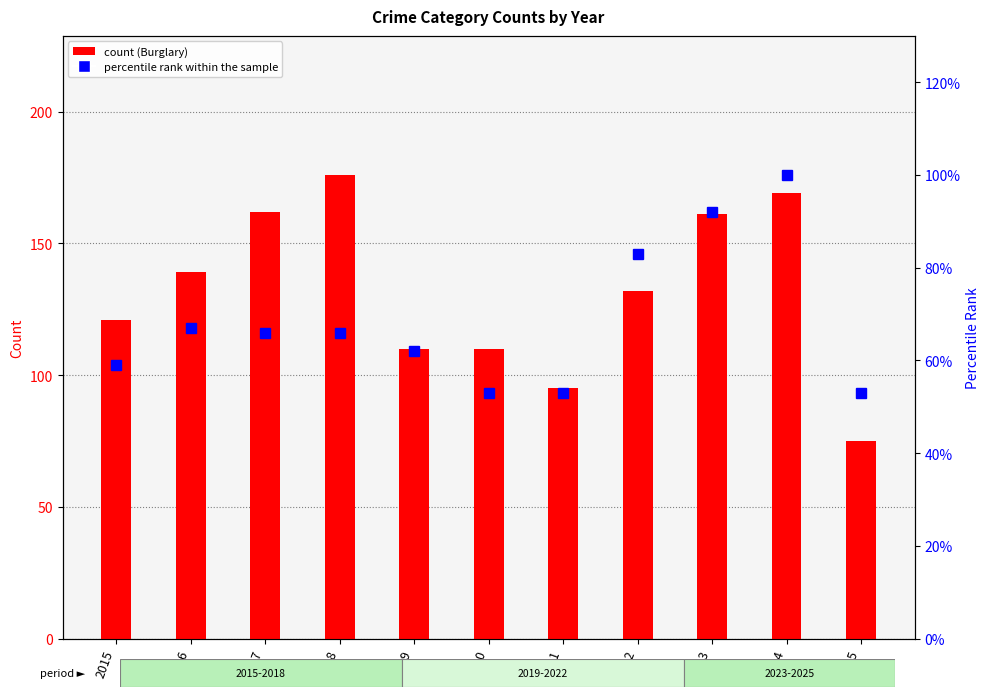

What are all the series names shown in the legend?

Burglary, percentile rank within the sample